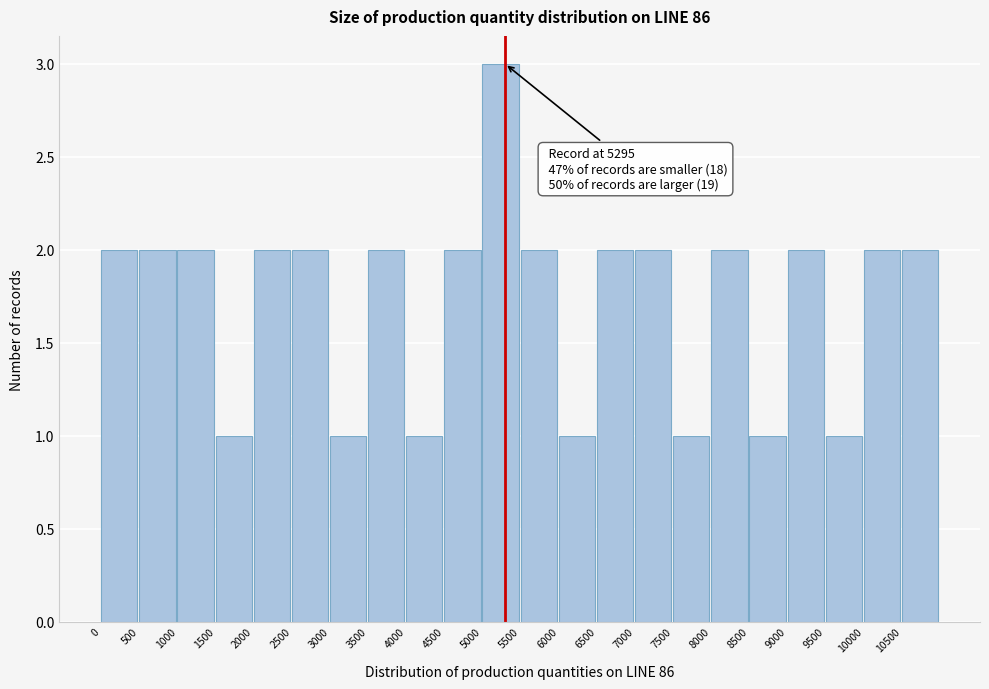

Over which range of the x-axis is the bar tallest?

5000 to 5500